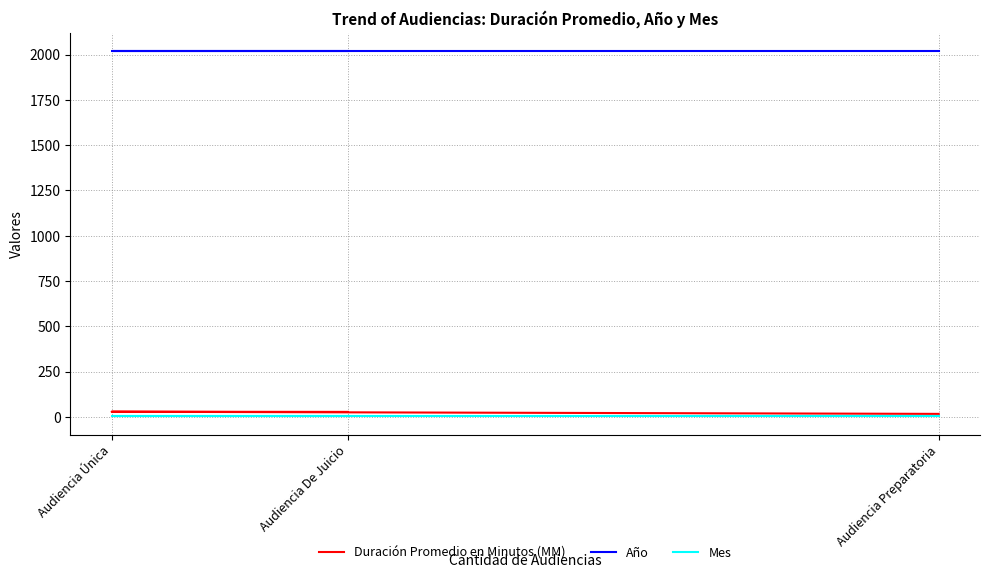

What is the lowest value of the Mes series?

3